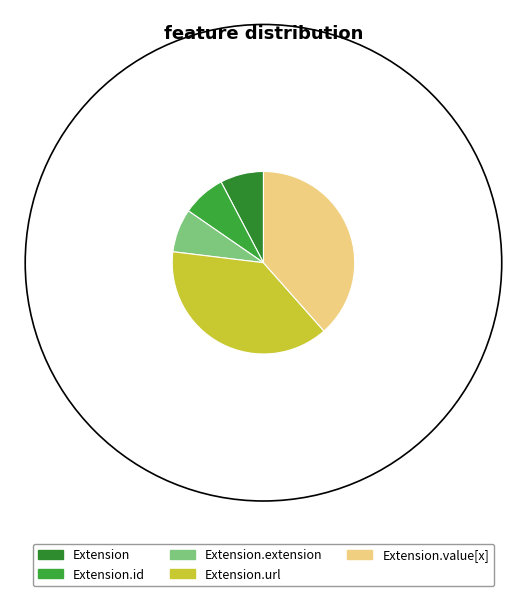

Rank the categories by value from highest to lowest.

Extension.url, Extension.value[x], Extension, Extension.id, Extension.extension